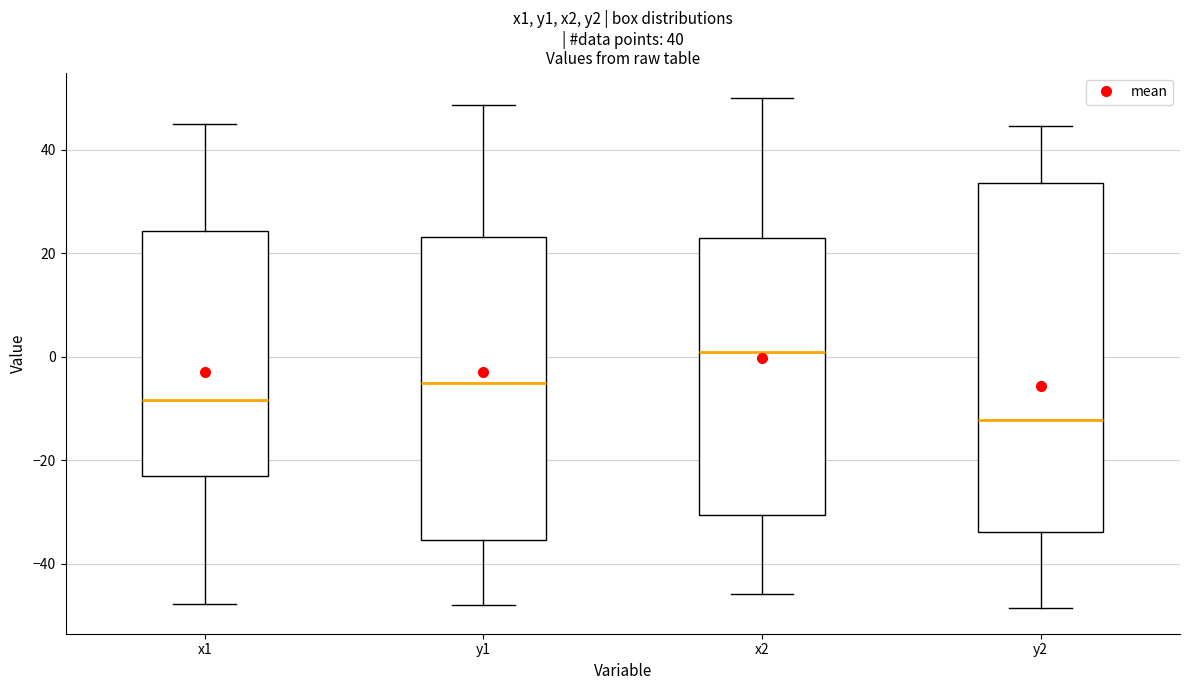

Which box is the tallest, from its lower edge to its upper edge?

y2